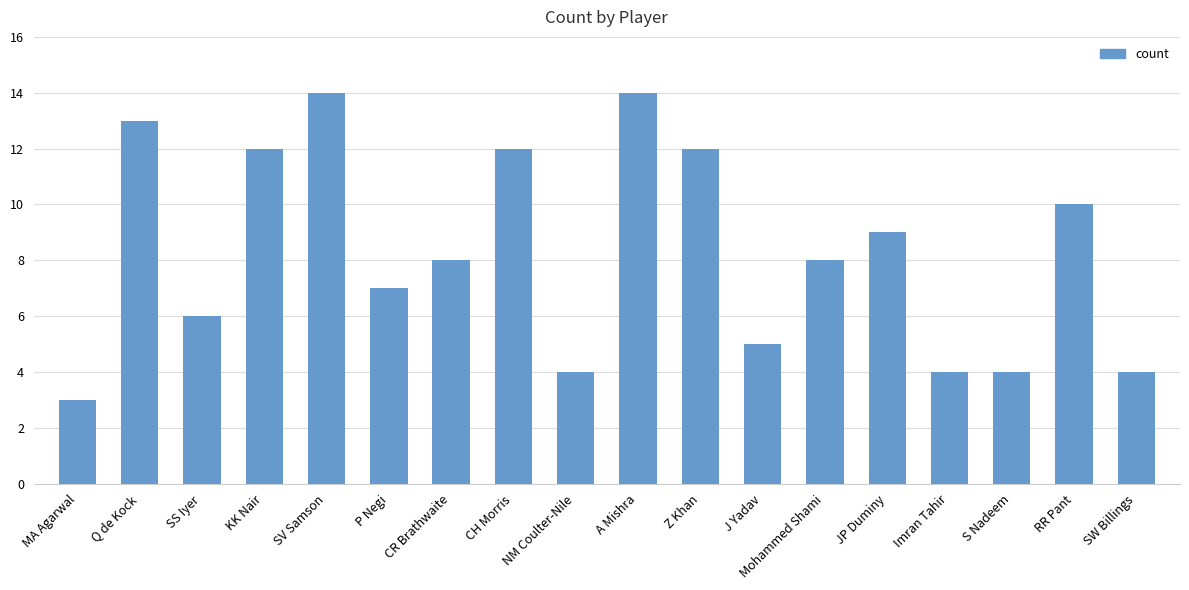

Reading left to right, extract all data points from this chart.

MA Agarwal=3	Q de Kock=13	SS Iyer=6	KK Nair=12	SV Samson=14	P Negi=7	CR Brathwaite=8	CH Morris=12	NM Coulter-Nile=4	A Mishra=14	Z Khan=12	J Yadav=5	Mohammed Shami=8	JP Duminy=9	Imran Tahir=4	S Nadeem=4	RR Pant=10	SW Billings=4